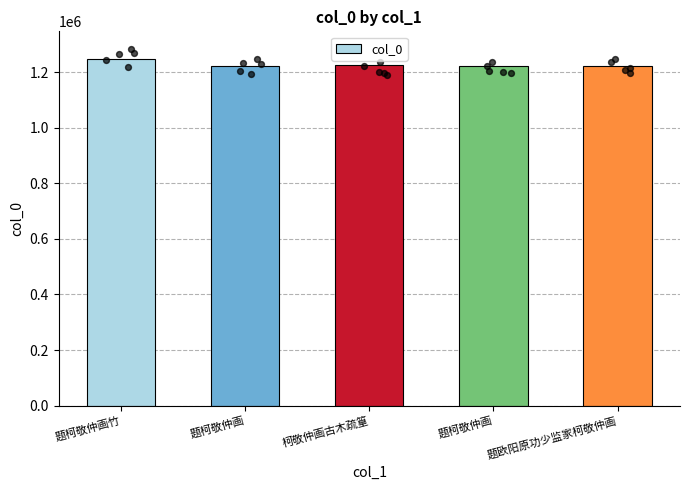

Between 题柯敬仲画 and 题柯敬仲画, which is larger?

题柯敬仲画